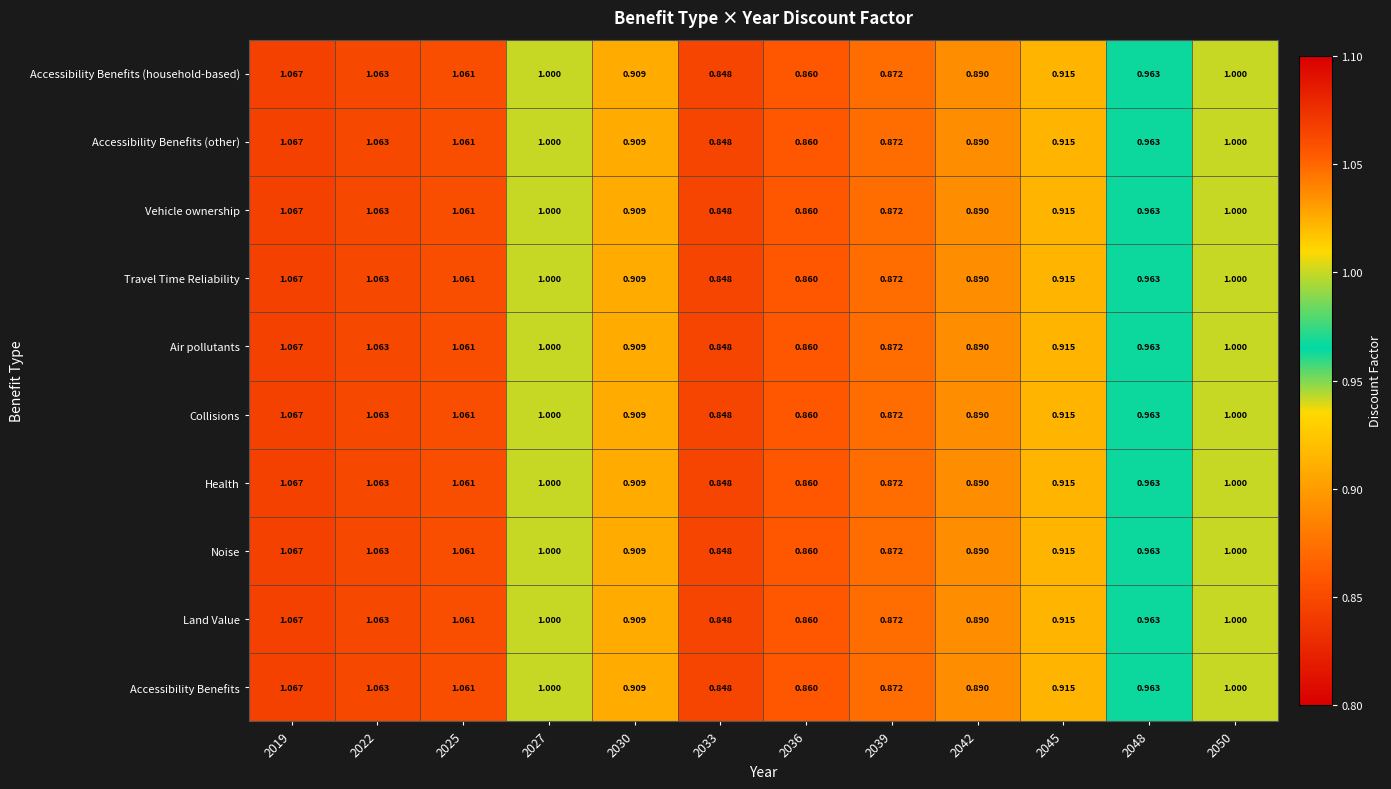

At how many categories does at least one series exceed 0?

12